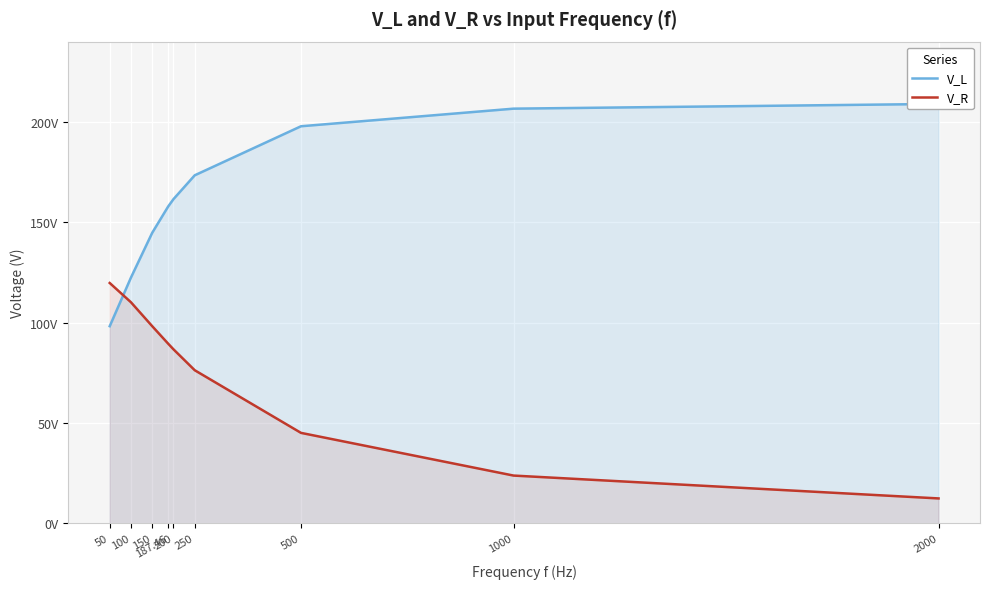

True or false: V_R and V_L cross at least once.

True